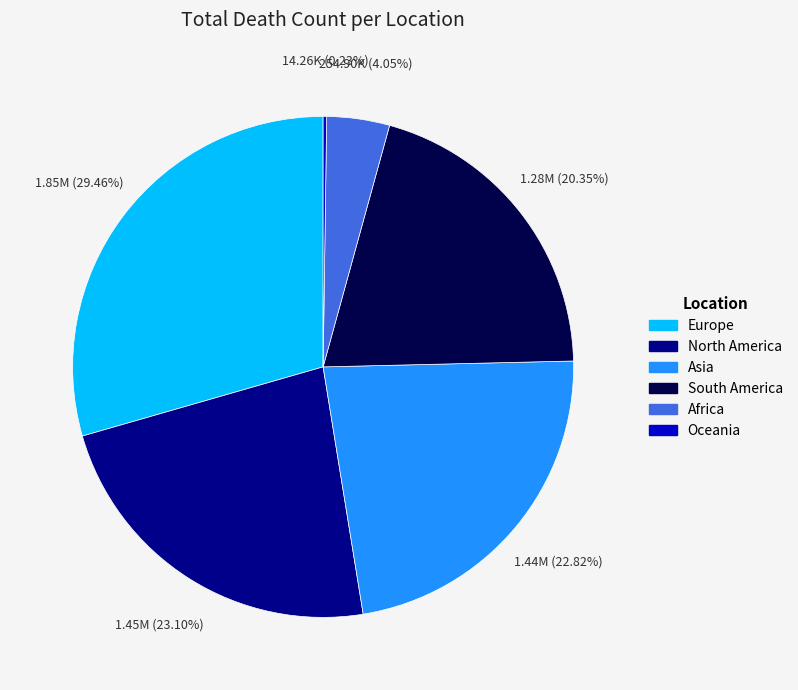

What percentage is the North America slice, to the nearest percent?

23%